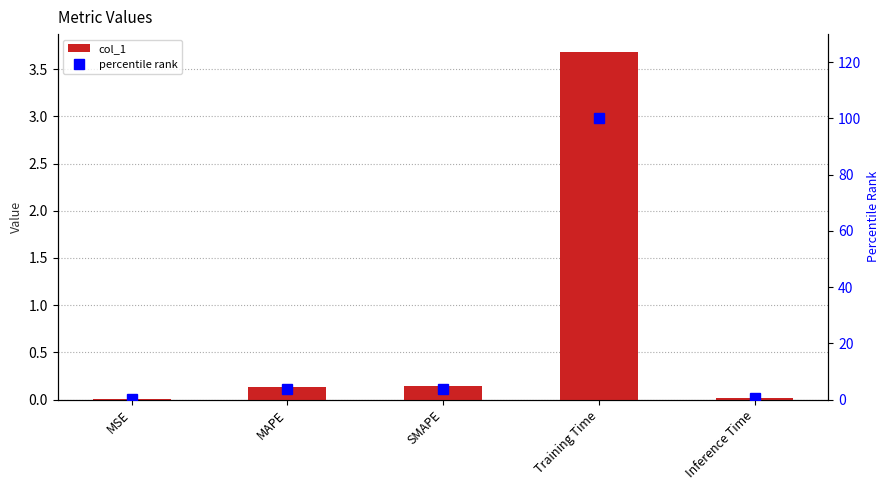

Rank the categories by percentile rank value from highest to lowest.

Training Time, SMAPE, MAPE, Inference Time, MSE